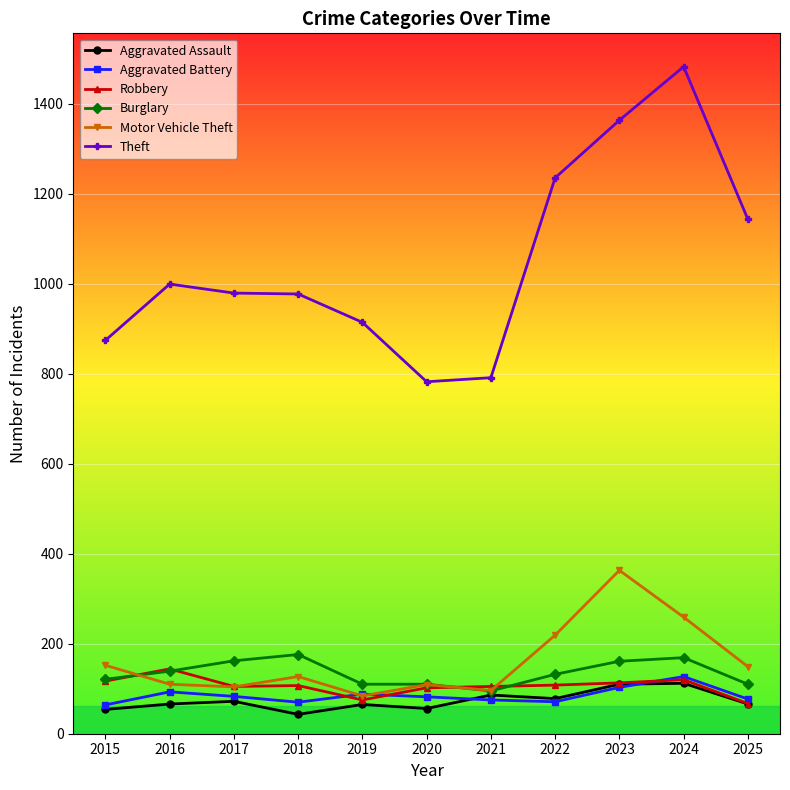

How many categories are shown in the chart?

11